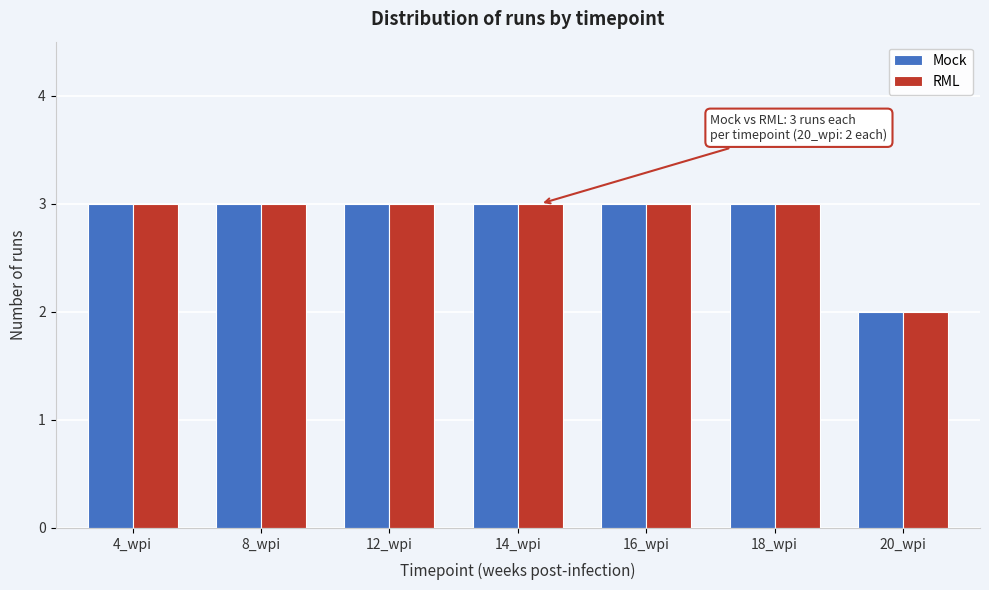

Reading left to right, extract all data points from this chart.

Mock: 3	3	3	3	3	3	2
RML: 3	3	3	3	3	3	2